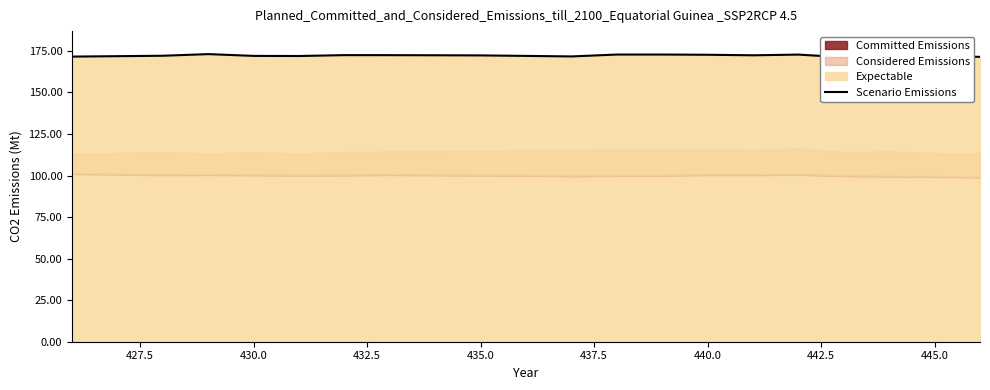

What is the maximum value shown in the chart?

173.0